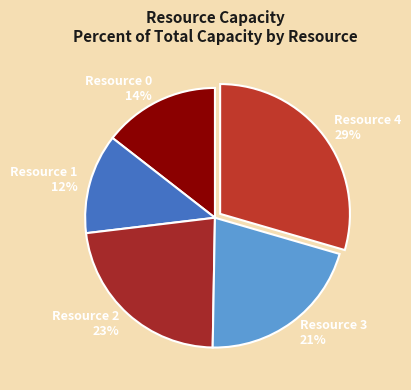

To the nearest percent, what is the difference between the largest and smallest slice percentages?

17%